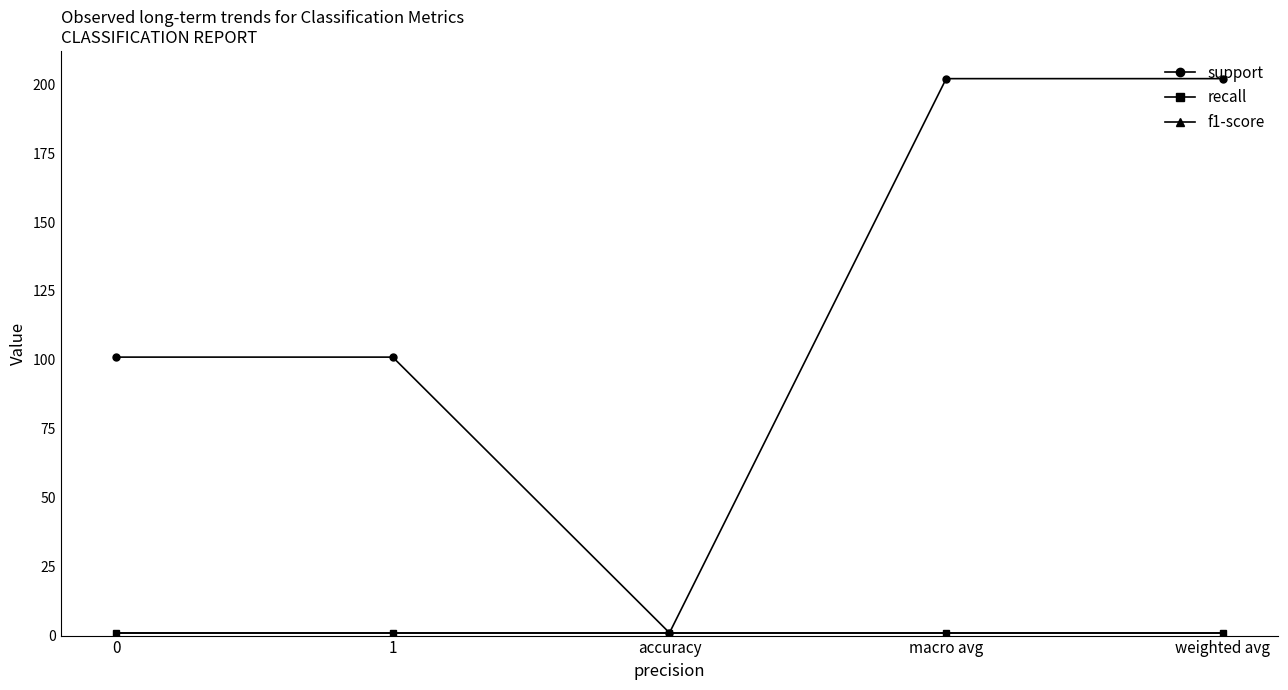

Reading left to right, extract all data points from this chart.

support: 101	101	1	202	202
recall: 1	1	1	1	1
f1-score: 1	1	1	1	1